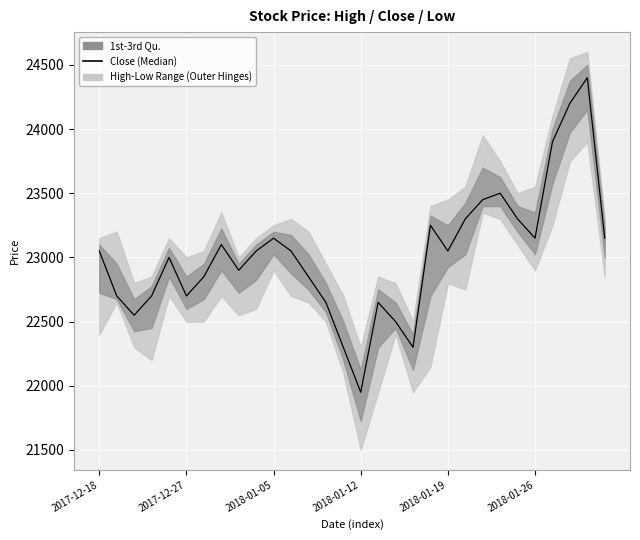

Where is the data nearest to the value 23175?

2018-01-05